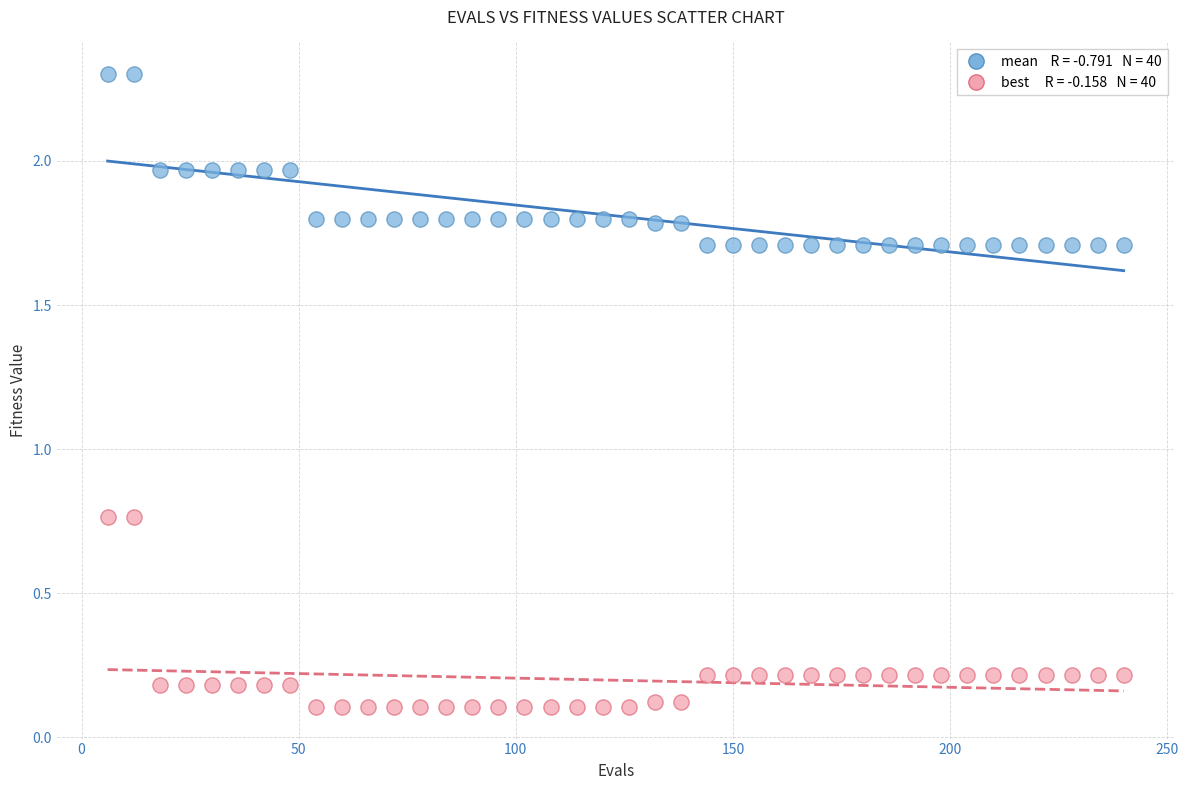

Across all data points, what is the range of Y values (max minus min)?

2.2